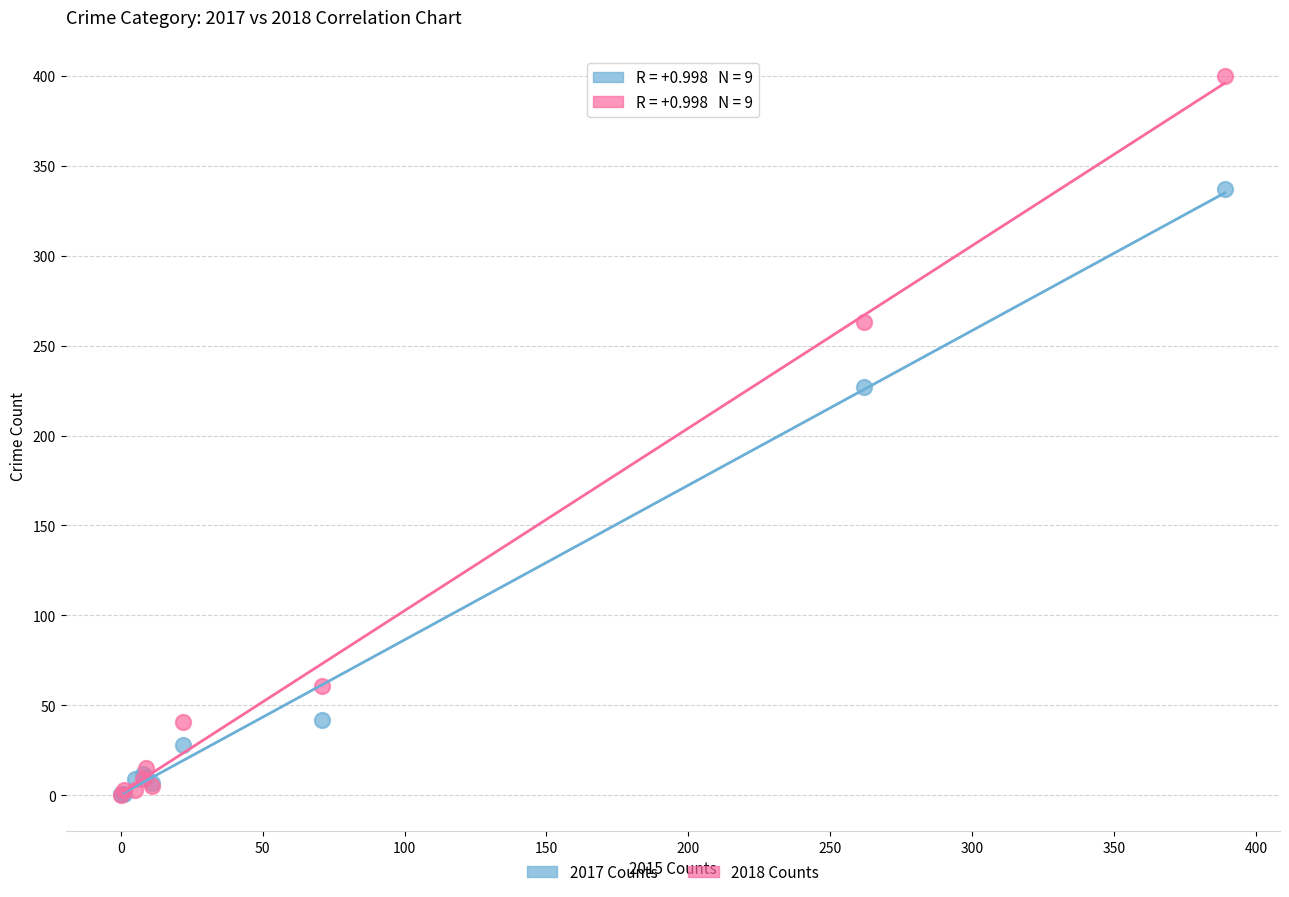

In the 2017 Counts series, what Y value is closest to 169?

227